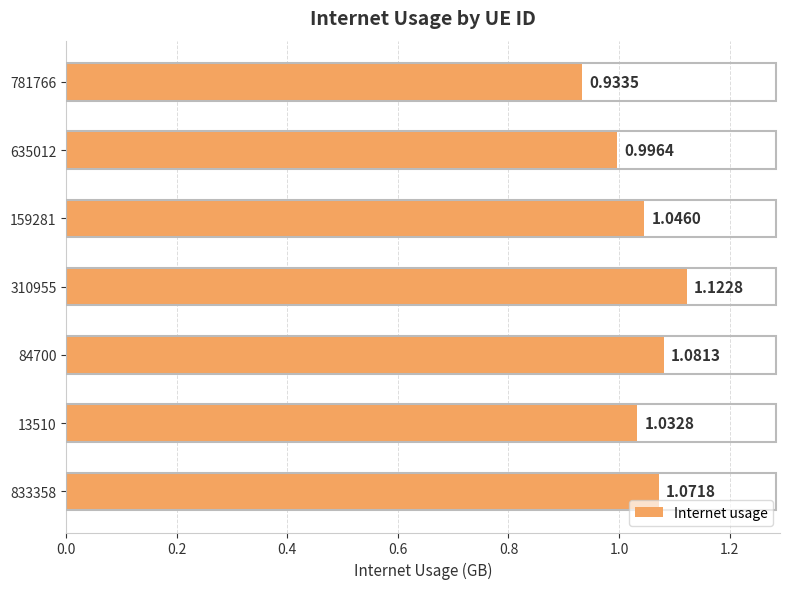

Between 159281 and 635012, which is larger?

159281